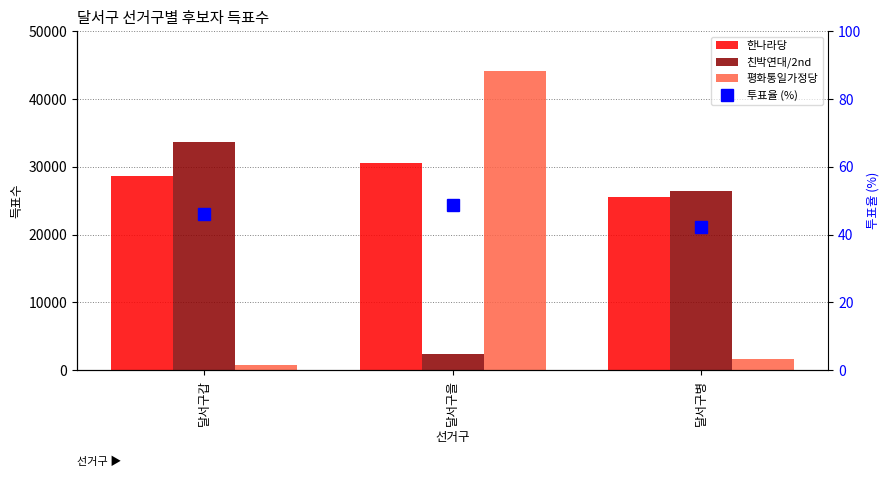

How many series are shown in this chart?

4